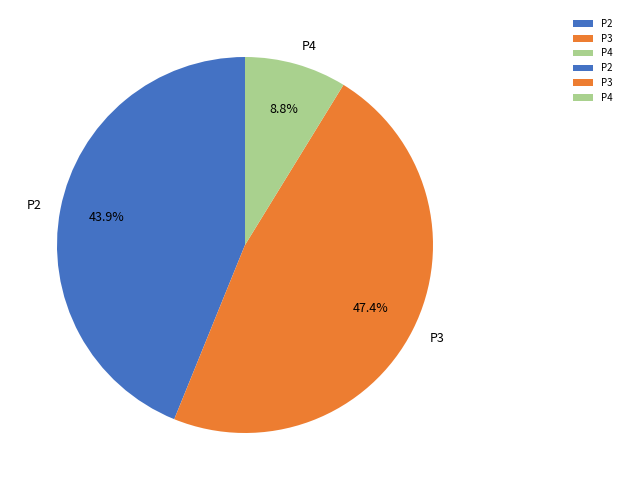

To the nearest percent, what portion does P3 represent?

47%